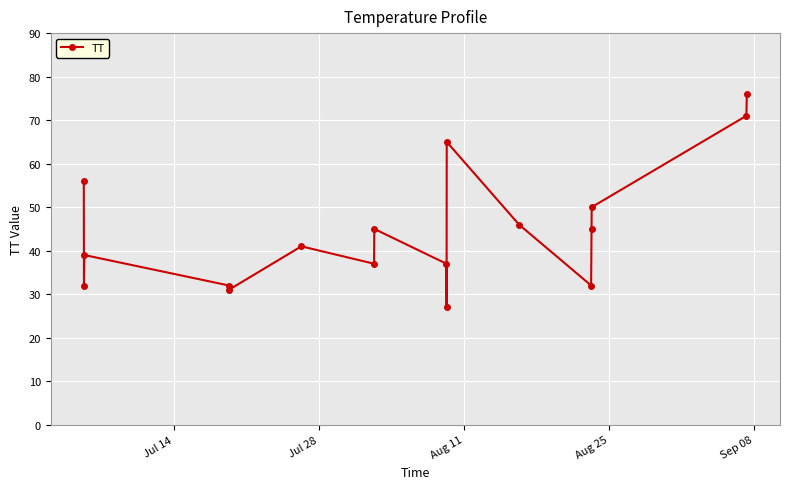

Reading left to right, extract all data points from this chart.

56	32	39	31	32	41	37	45	37	27	65	46	32	45	50	71	76